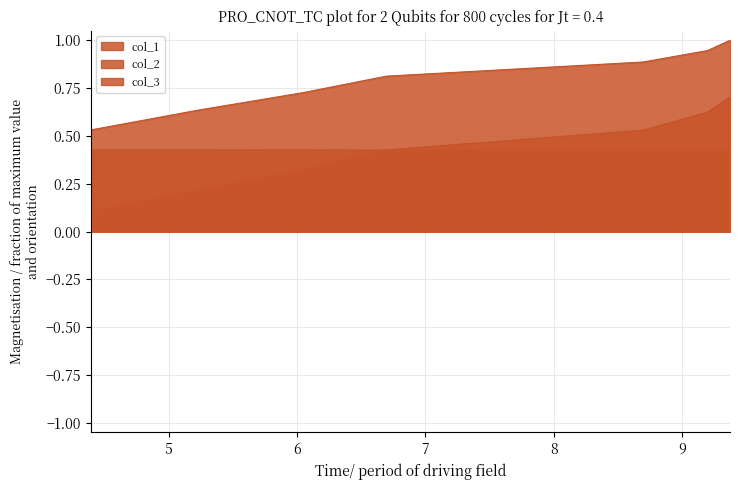

True or false: col_2 has a value of 0.2 at 4.

False